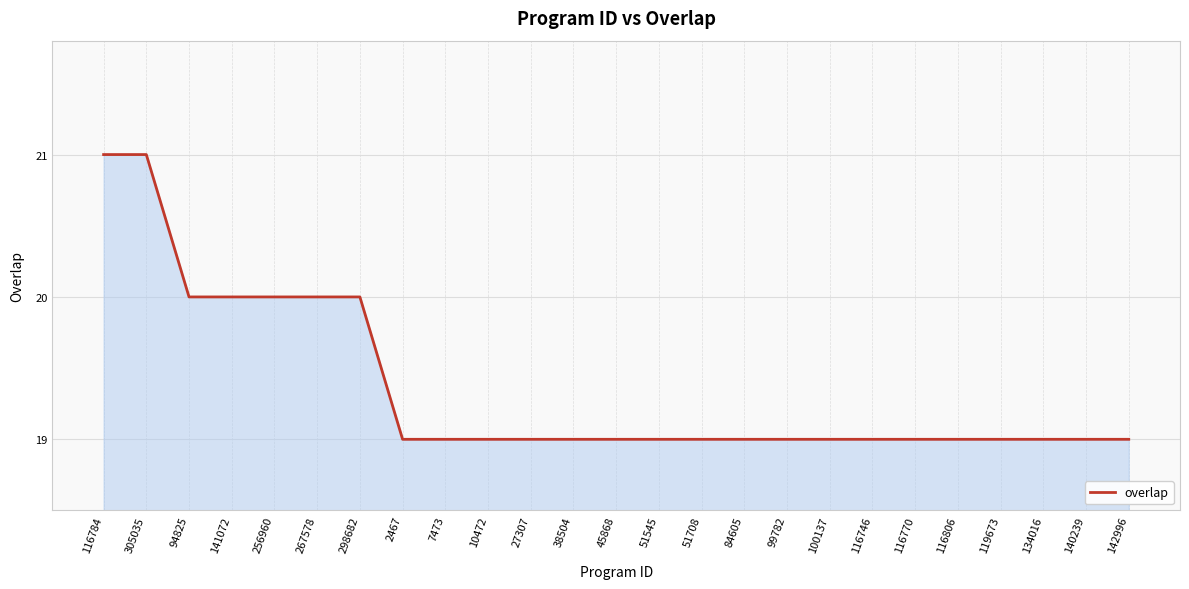

What position from the left is 51708?

15